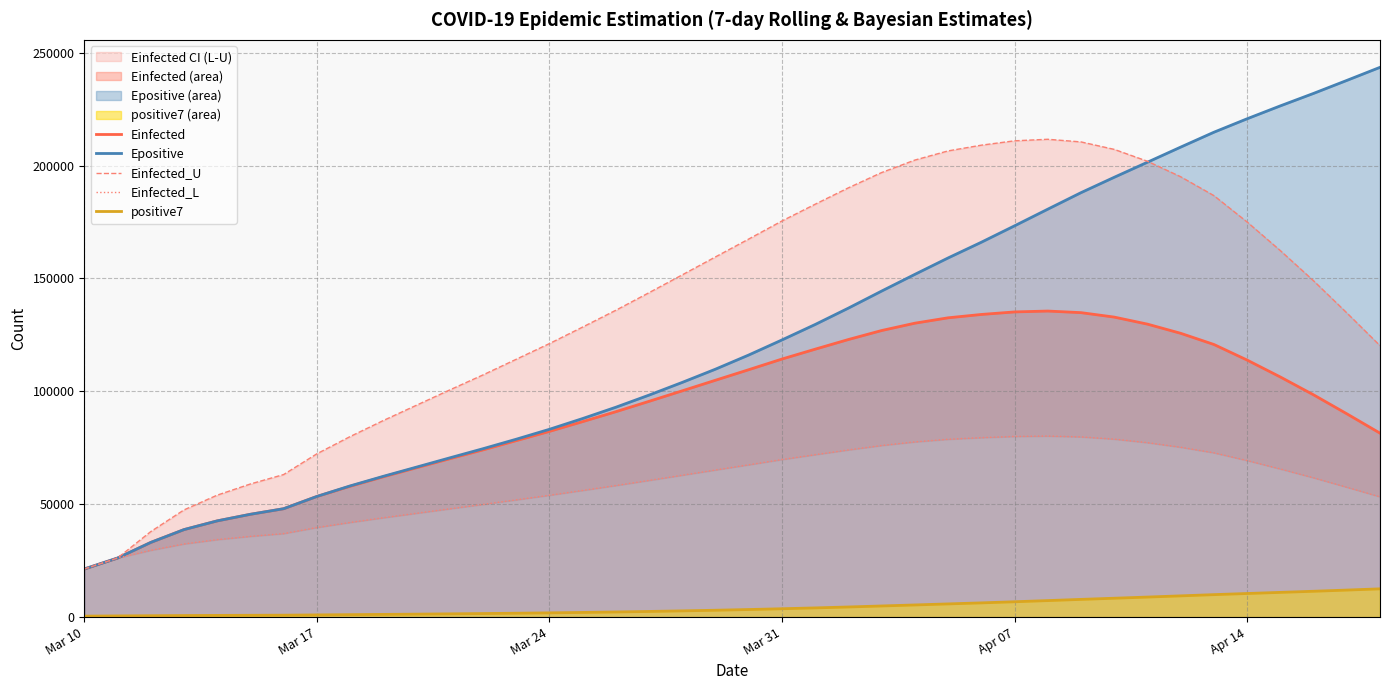

The value of Epositive at Mar 24 is 129377.4. True or false?

False